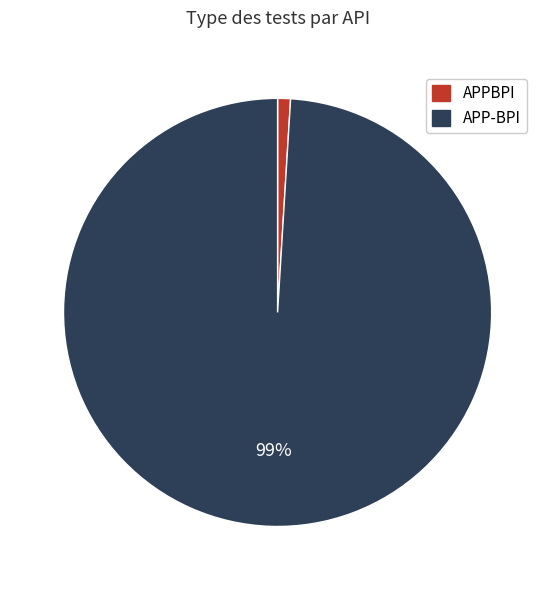

Which category accounts for the majority?

APP-BPI